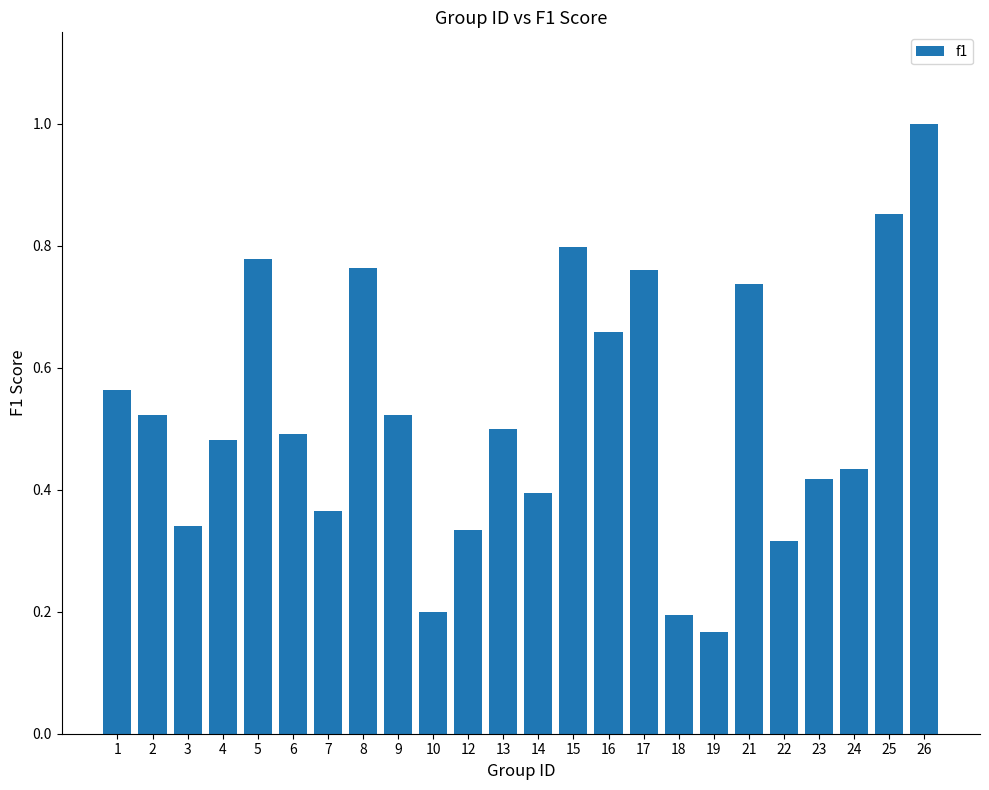

How many bars are there in total?

24